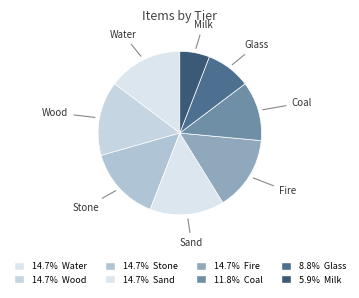

True or false: Coal accounts for 23% of the total.

False